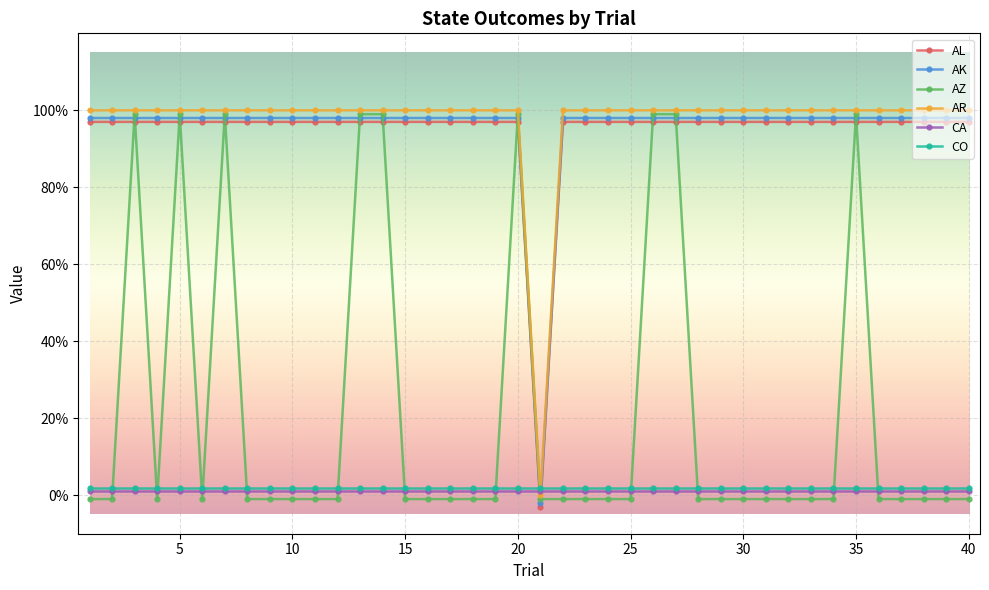

What is the average value of the AR series?

1.0